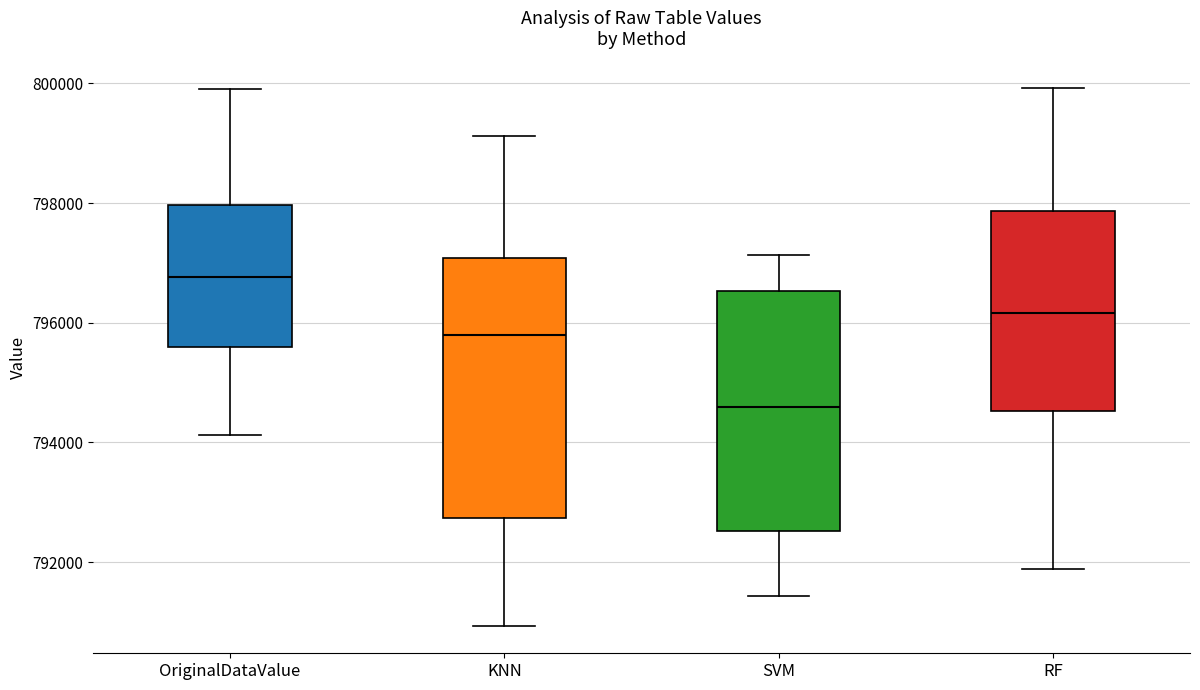

Where is the lower edge of the box for OriginalDataValue on the y-axis? The values are not printed on the chart, so give them approximately, as read against the axis.

795600